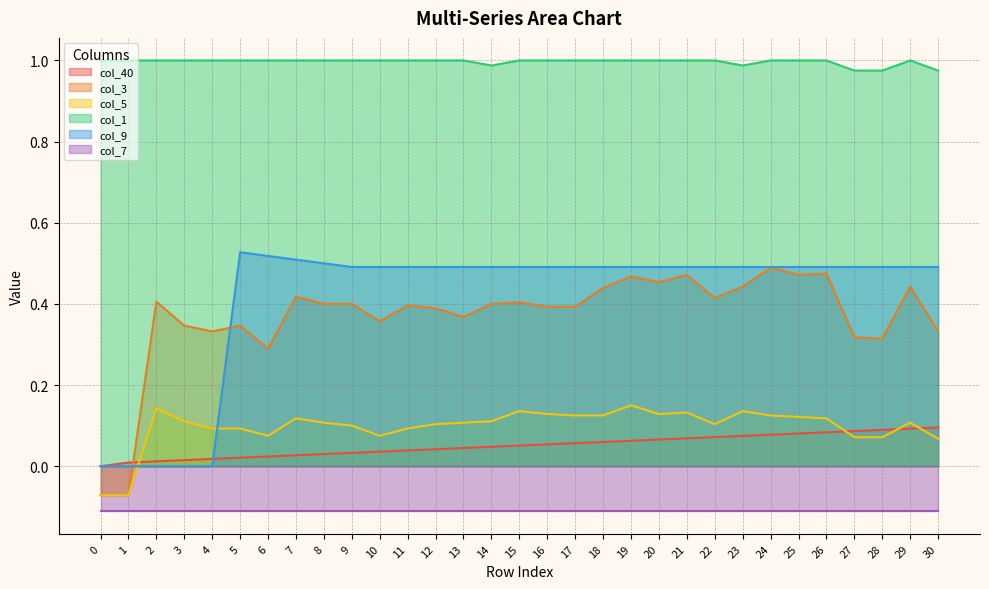

Is the value of col_40 at 28 greater than the value of col_3 at 10?

No